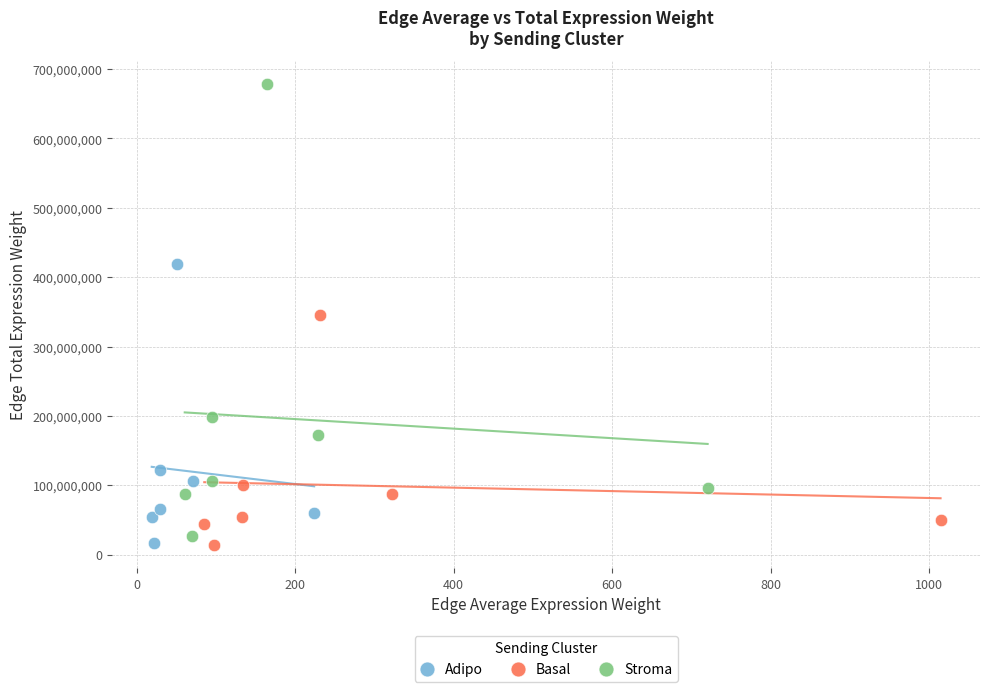

What are all the series names shown in the legend?

Adipo, Basal, Stroma